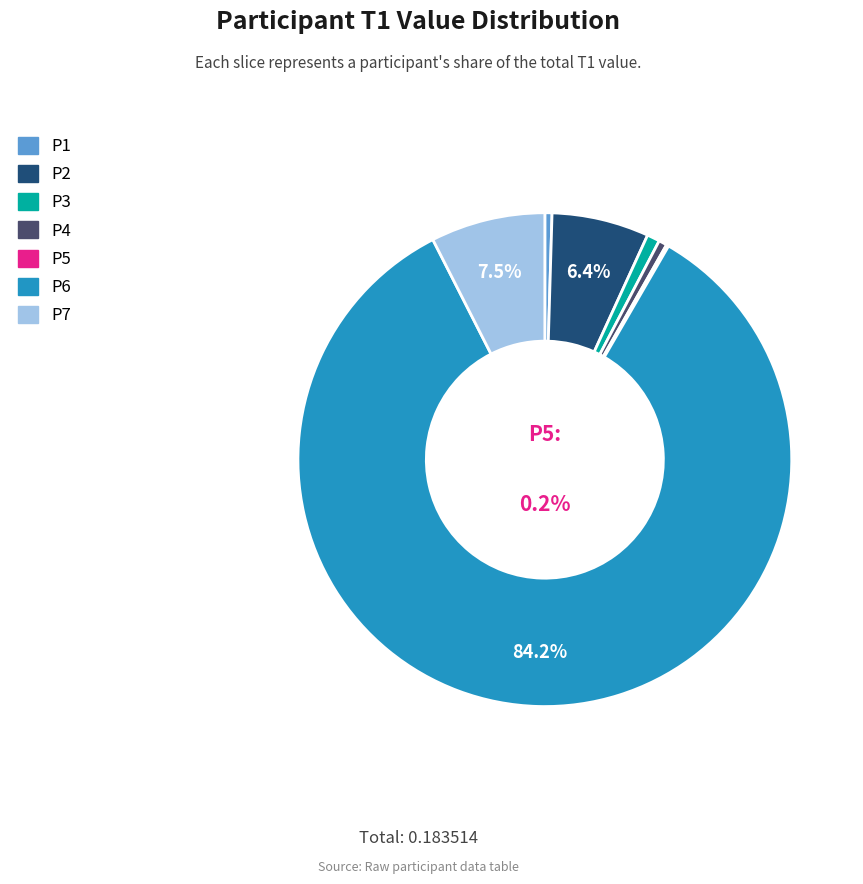

Do P5 and P1 together represent more than half of the pie?

No